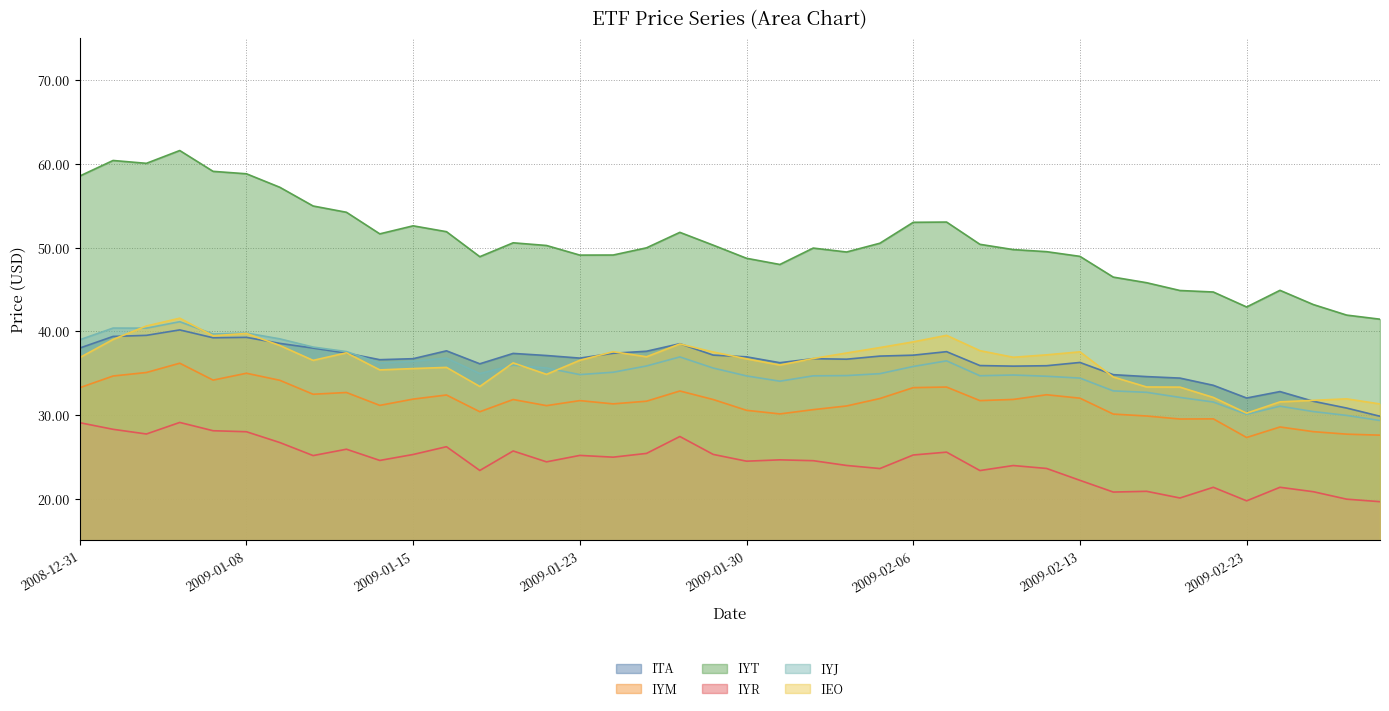

What is the difference between the highest and lowest values at 34?

23.3